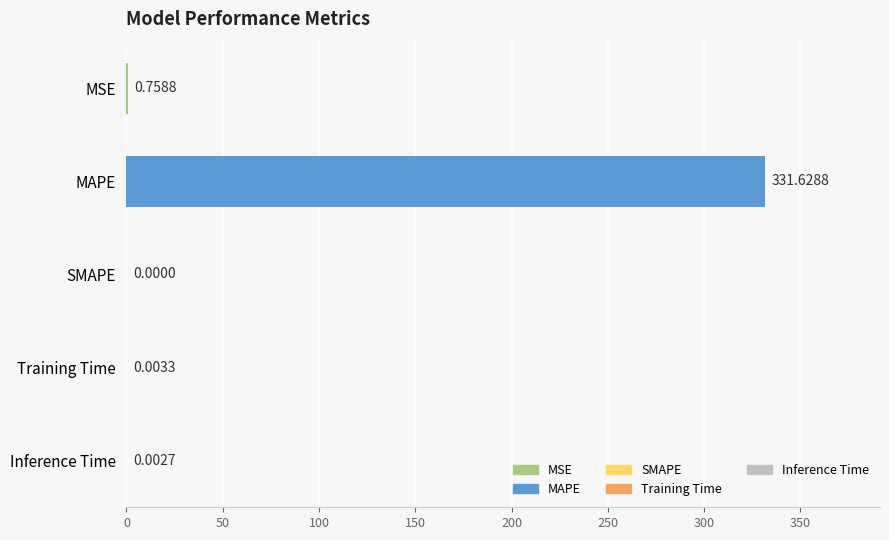

How many distinct data groups are displayed?

1